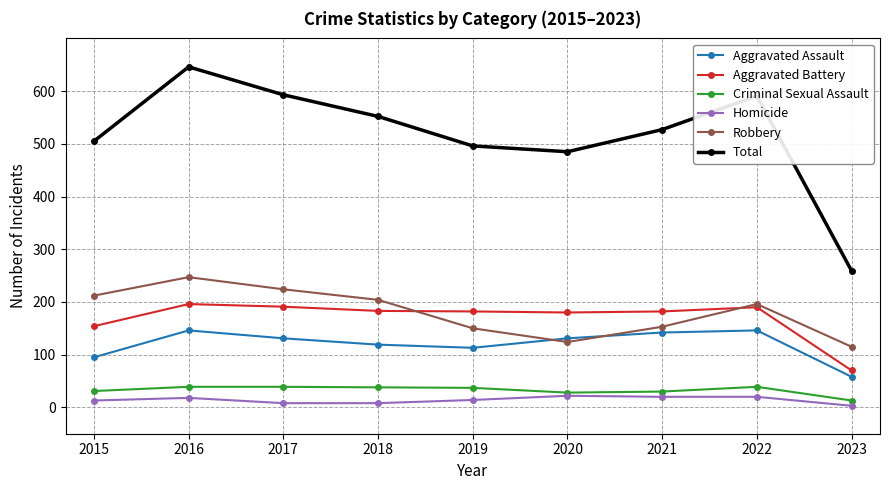

Which series changed the most between 2016 and 2018?

Total